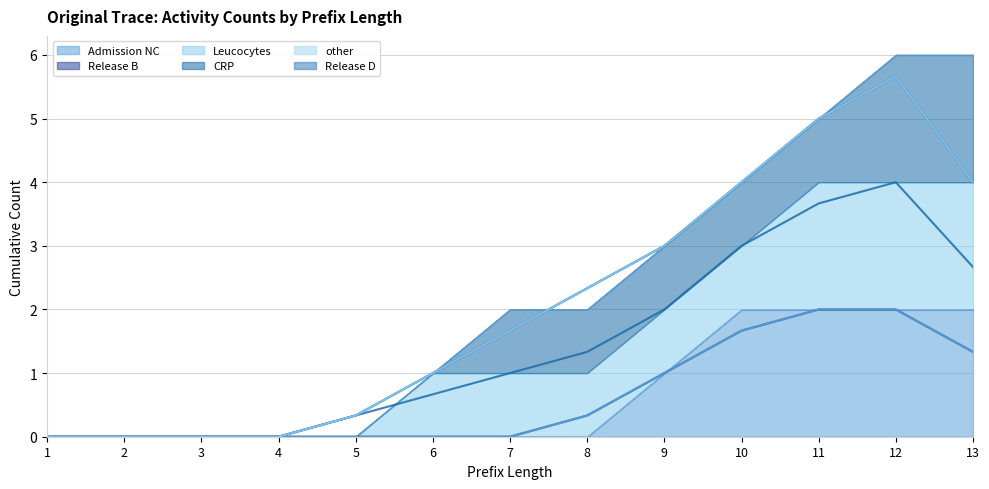

Is it true that CRP (avg) equals 3.9 at 1?

False